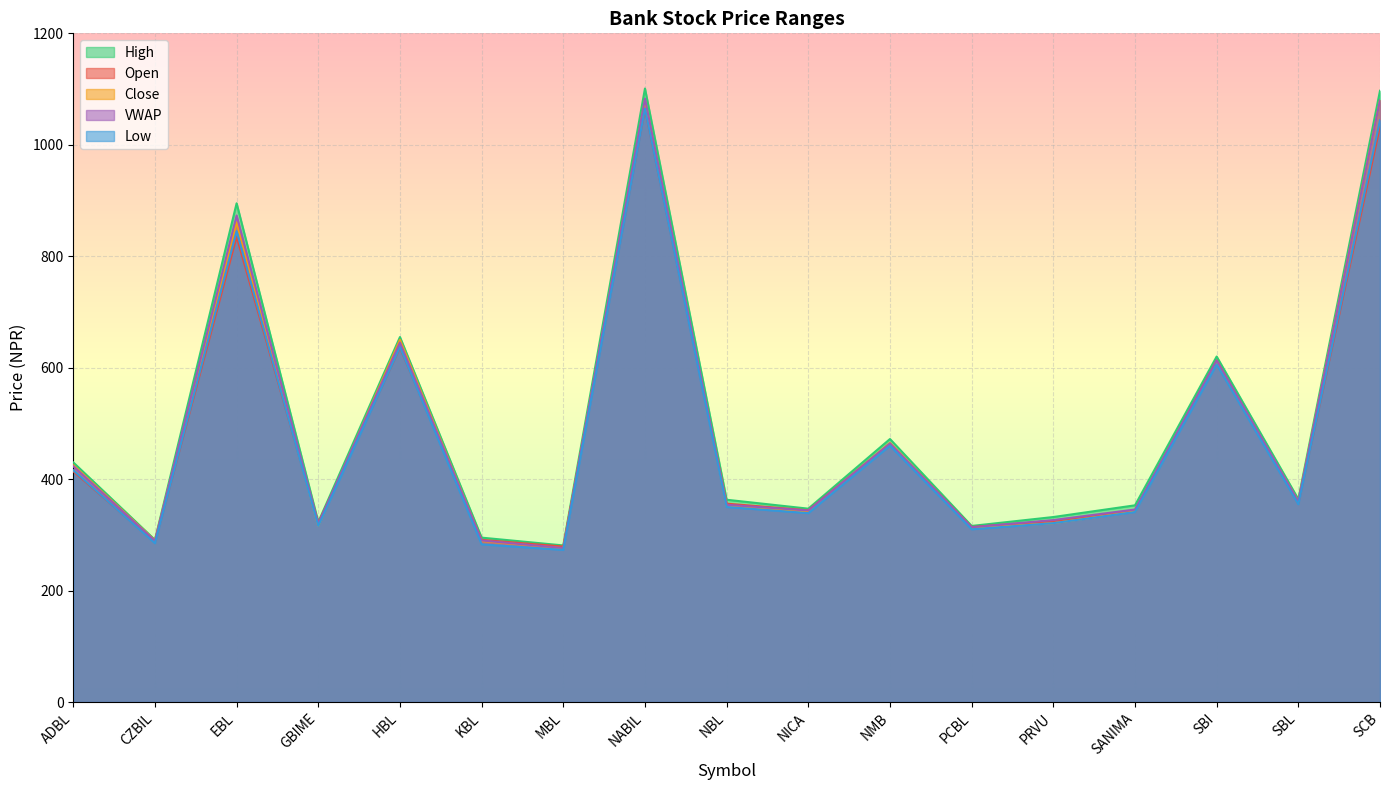

At which label does VWAP reach its peak?

NABIL